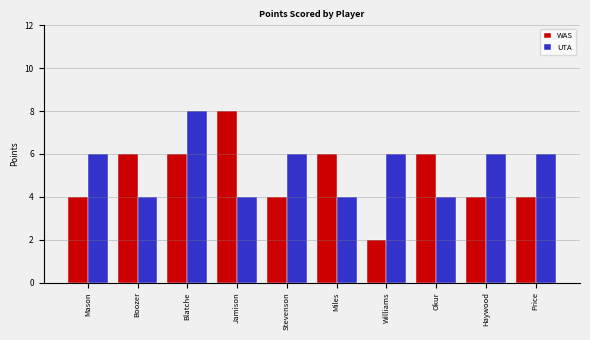

Reading left to right, what are all the values shown in this chart?

WAS: Mason=4	Boozer=6	Blatche=6	Jamison=8	Stevenson=4	Miles=6	Williams=2	Okur=6	Haywood=4	Price=4
UTA: Mason=6	Boozer=4	Blatche=8	Jamison=4	Stevenson=6	Miles=4	Williams=6	Okur=4	Haywood=6	Price=6